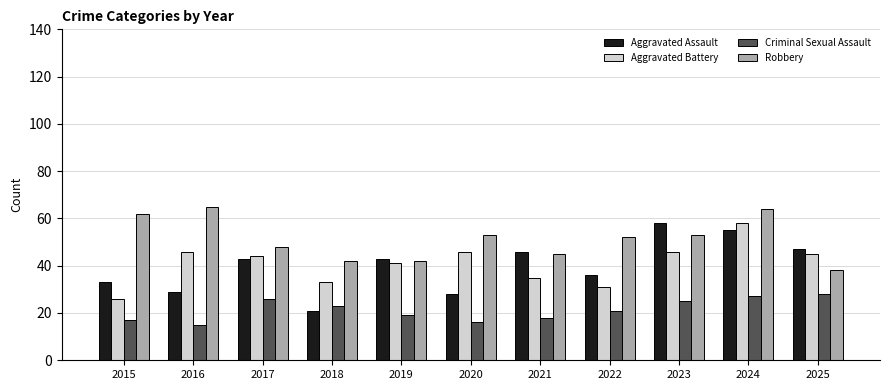

Reading left to right, extract all data points from this chart.

Aggravated Assault: 2015=33	2016=29	2017=43	2018=21	2019=43	2020=28	2021=46	2022=36	2023=58	2024=55	2025=47
Aggravated Battery: 2015=26	2016=46	2017=44	2018=33	2019=41	2020=46	2021=35	2022=31	2023=46	2024=58	2025=45
Criminal Sexual Assault: 2015=17	2016=15	2017=26	2018=23	2019=19	2020=16	2021=18	2022=21	2023=25	2024=27	2025=28
Robbery: 2015=62	2016=65	2017=48	2018=42	2019=42	2020=53	2021=45	2022=52	2023=53	2024=64	2025=38